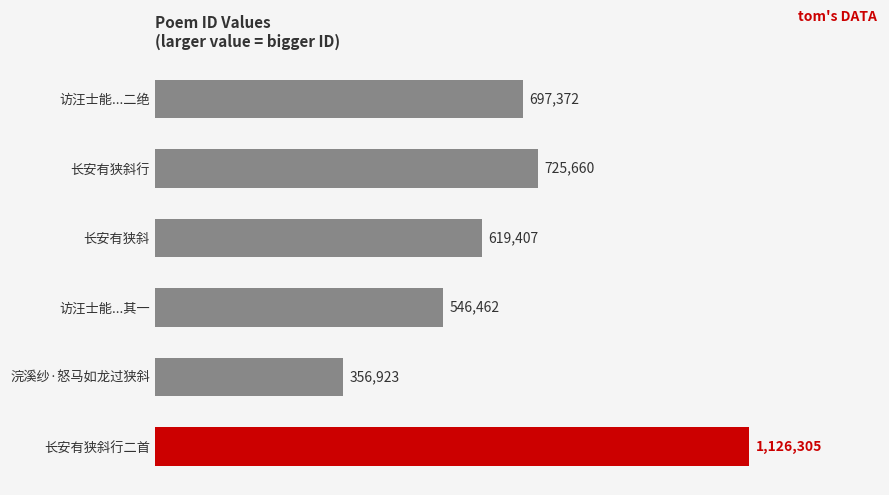

Count the number of values greater than 697372.

2